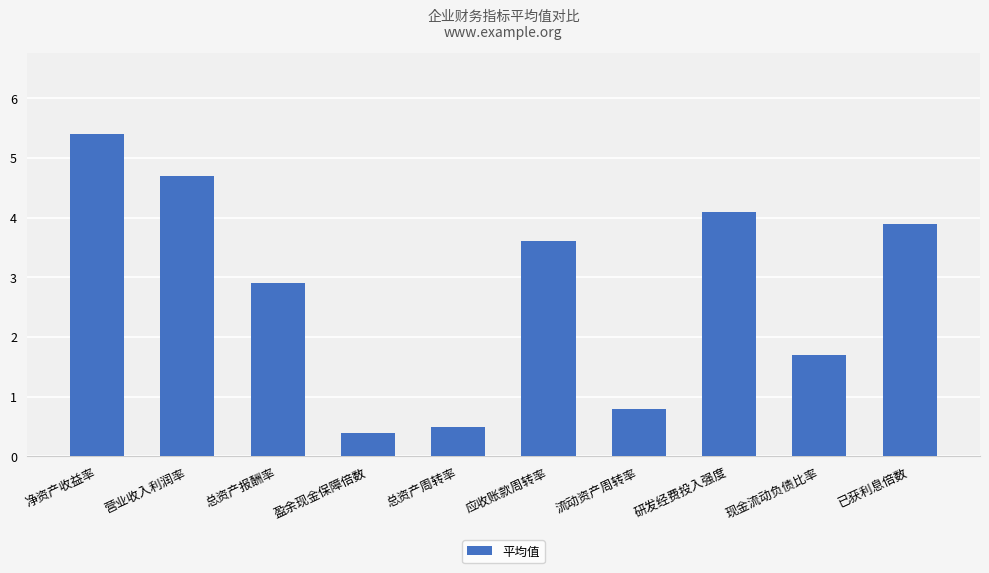

List the labels in order of value, largest first.

净资产收益率, 营业收入利润率, 研发经费投入强度, 已获利息倍数, 应收账款周转率, 总资产报酬率, 现金流动负债比率, 流动资产周转率, 总资产周转率, 盈余现金保障倍数